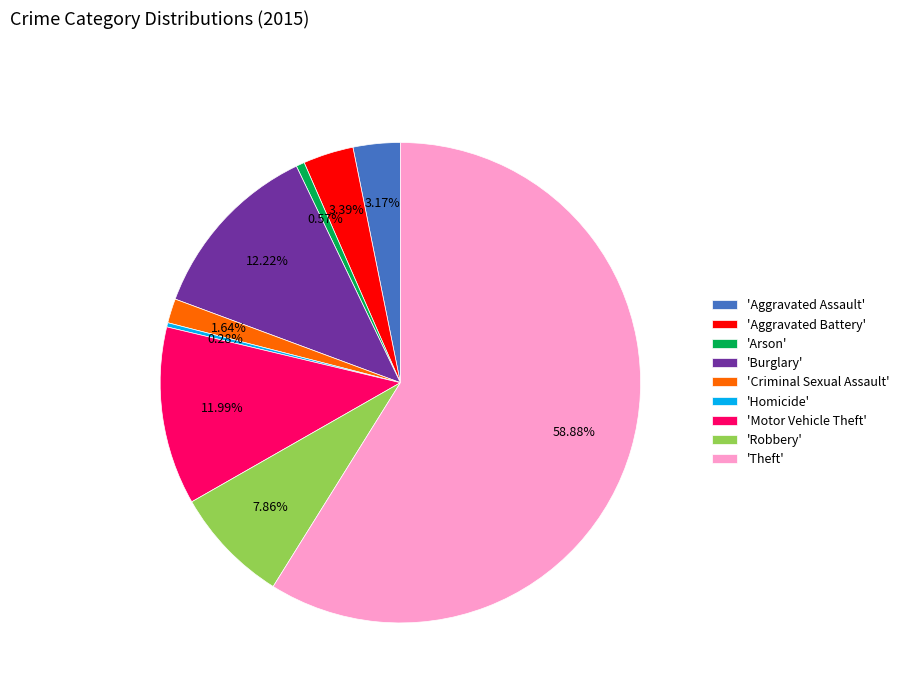

Is there any slice that represents more than half of the pie?

Yes